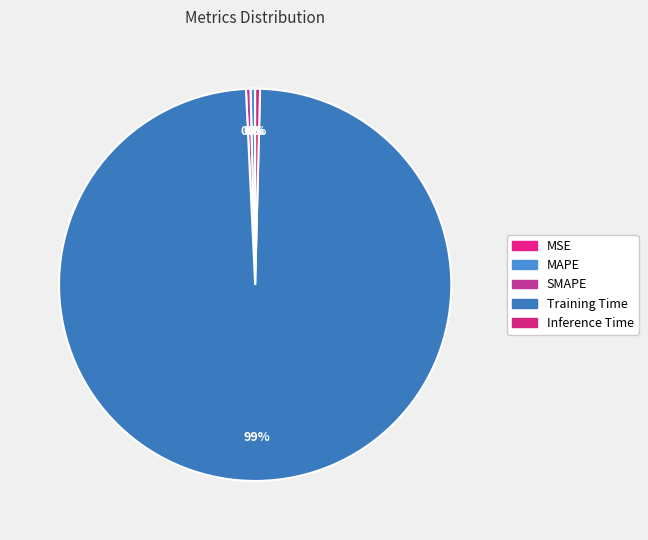

Which slice is the smallest?

MSE